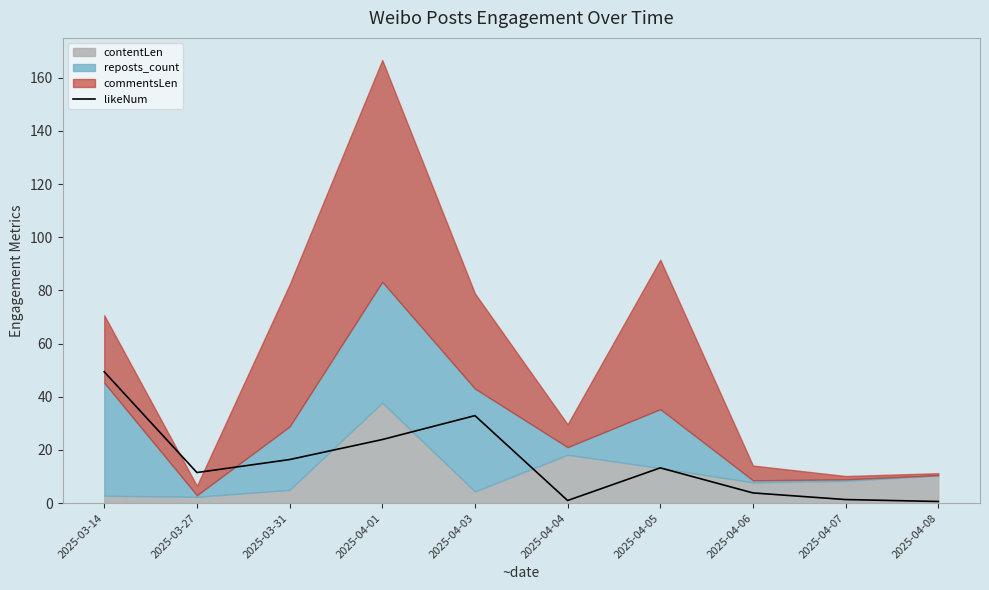

Between 2025-03-14 and 2025-04-08, which is larger?

2025-03-14